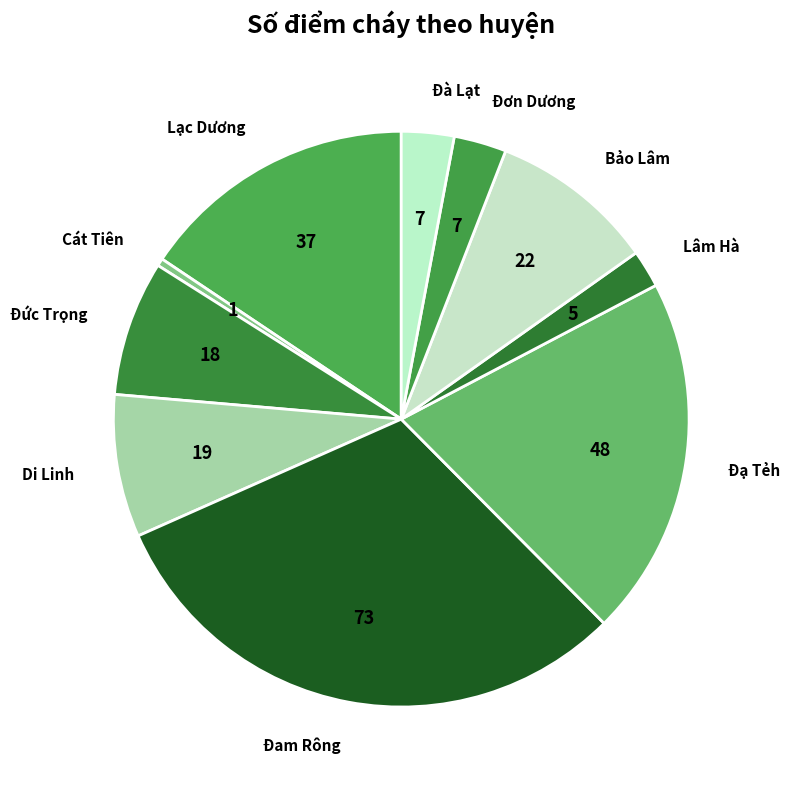

Is there any slice that represents more than half of the pie?

No